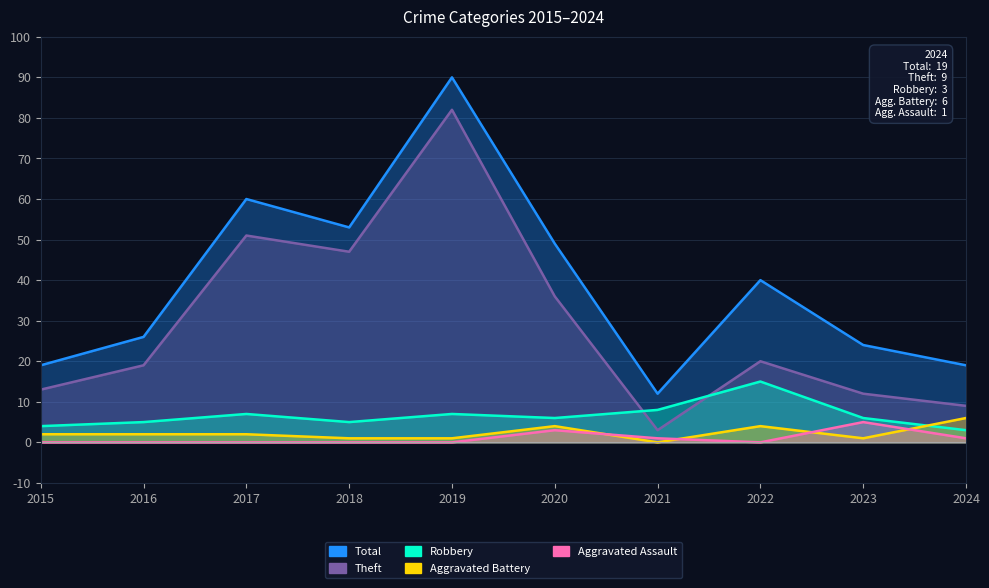

How many values in the Robbery series exceed 6?

4